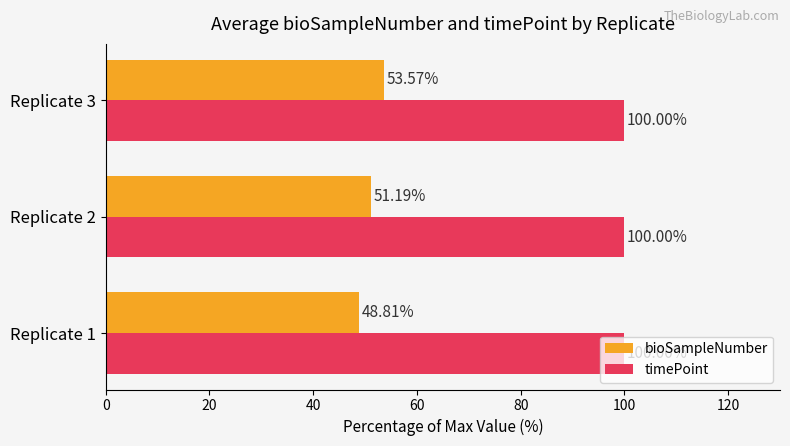

What is the highest value of the timePoint series?

100.0